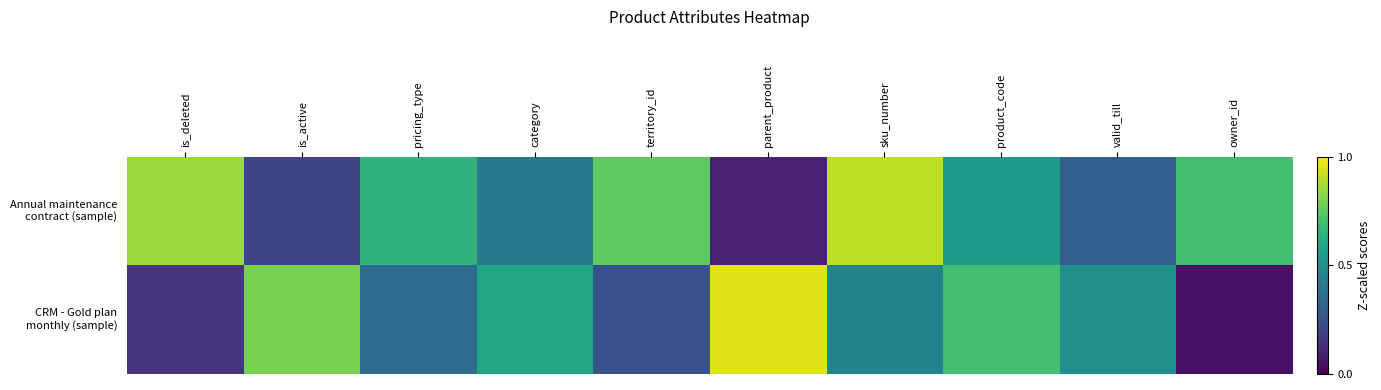

What is the greatest value displayed?

0.9